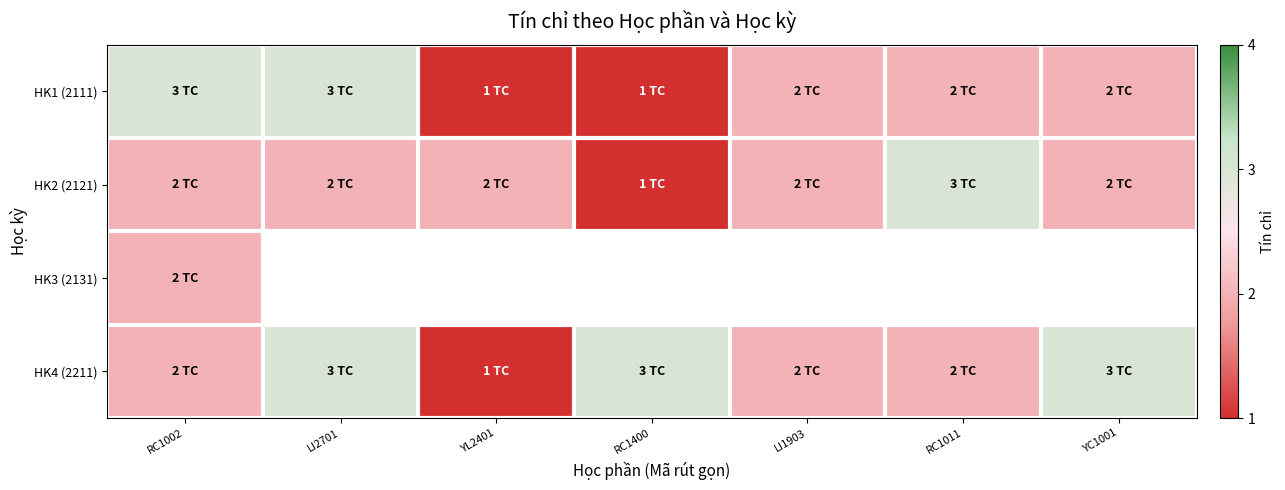

Which series has the largest total across all categories?

HK4 (2211)